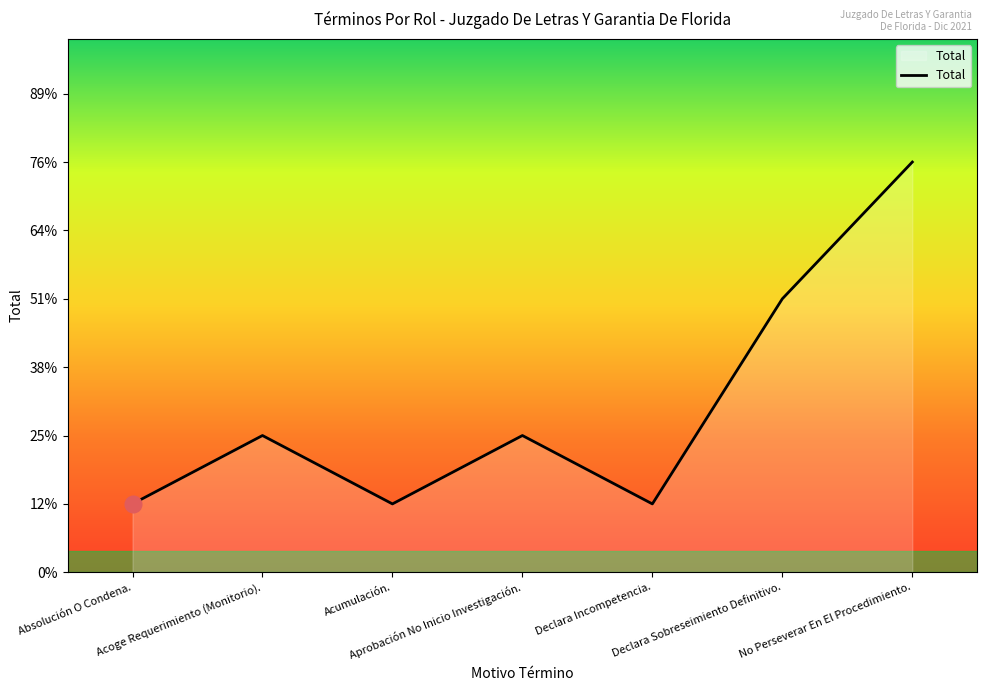

Rank the categories by value from highest to lowest.

No Perseverar En El Procedimiento., Declara Sobreseimiento Definitivo., Acoge Requerimiento (Monitorio)., Aprobación No Inicio Investigación., Absolución O Condena., Acumulación., Declara Incompetencia.